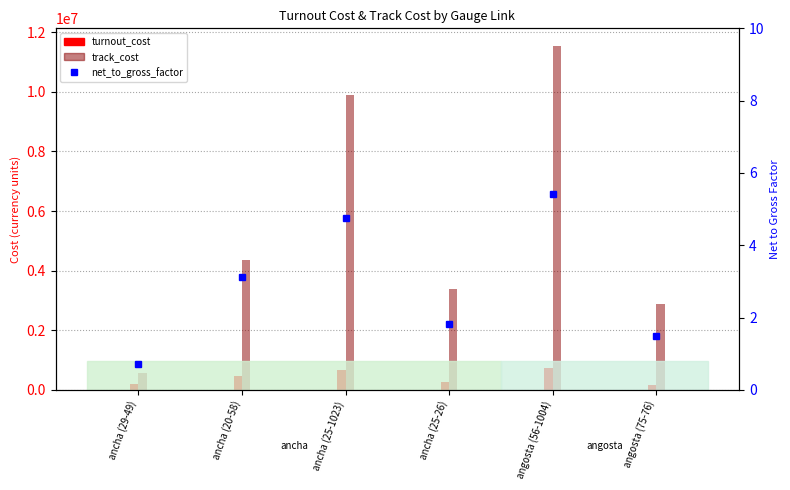

What is the difference between the values at ancha (25-26) and ancha (25-1023)?

2.9